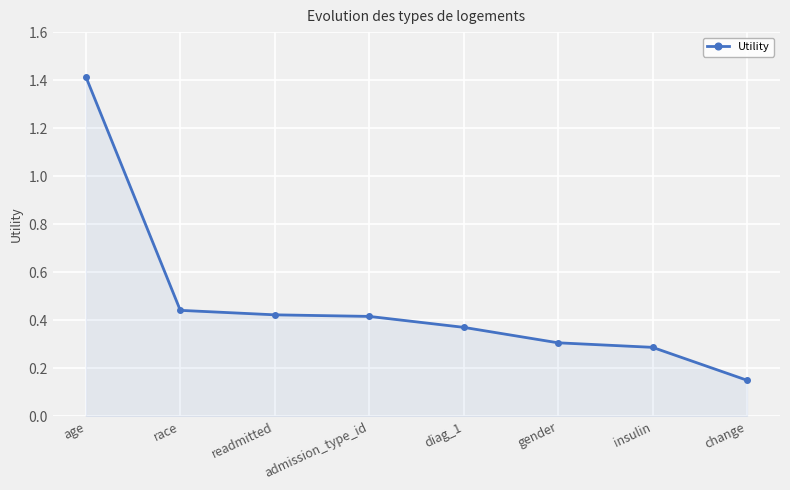

Does the chart display data point markers on the line(s)?

Yes